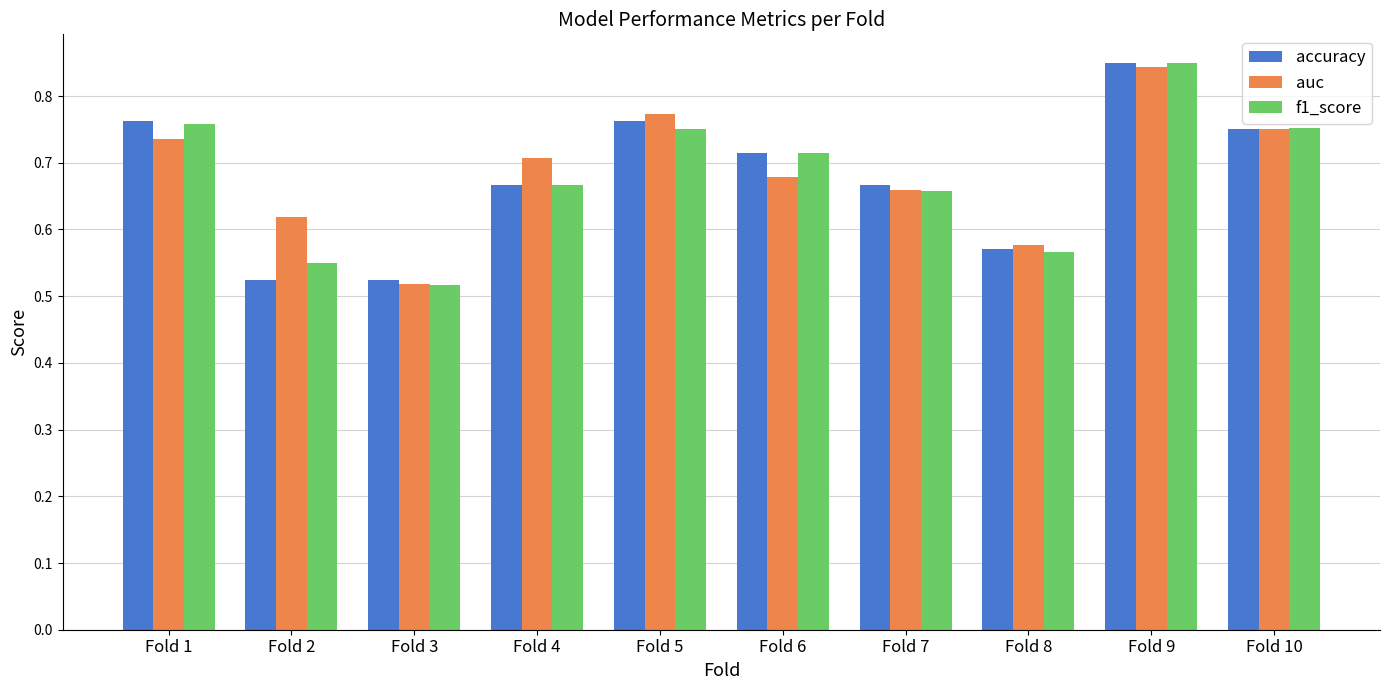

Is it true that f1_score equals 1.1 at Fold 1?

False